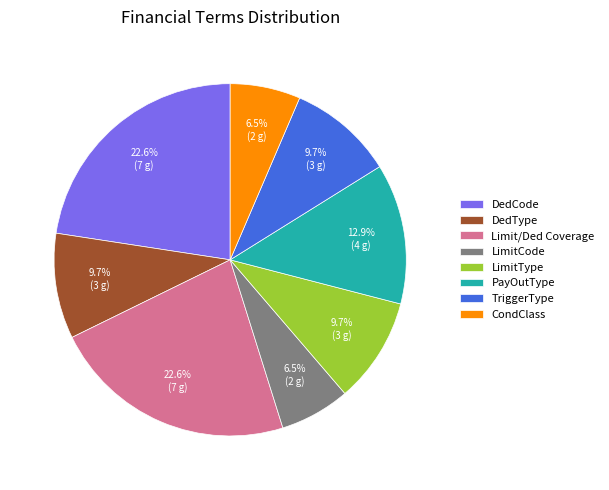

How many segments does this pie chart have?

8